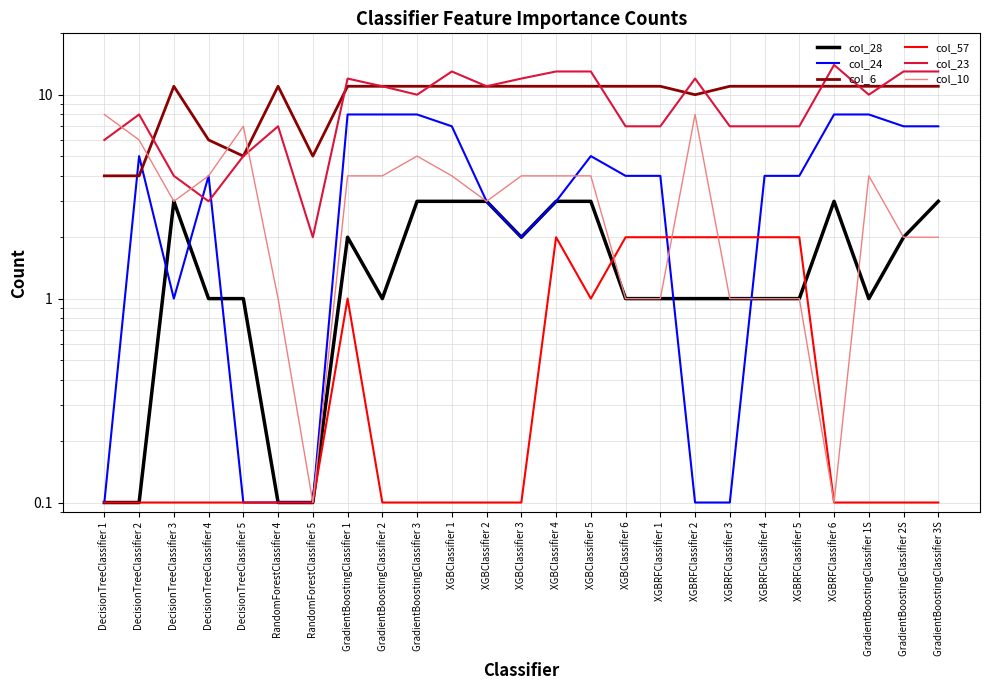

Where is the first local minimum for col_24?

DecisionTreeClassifier 3